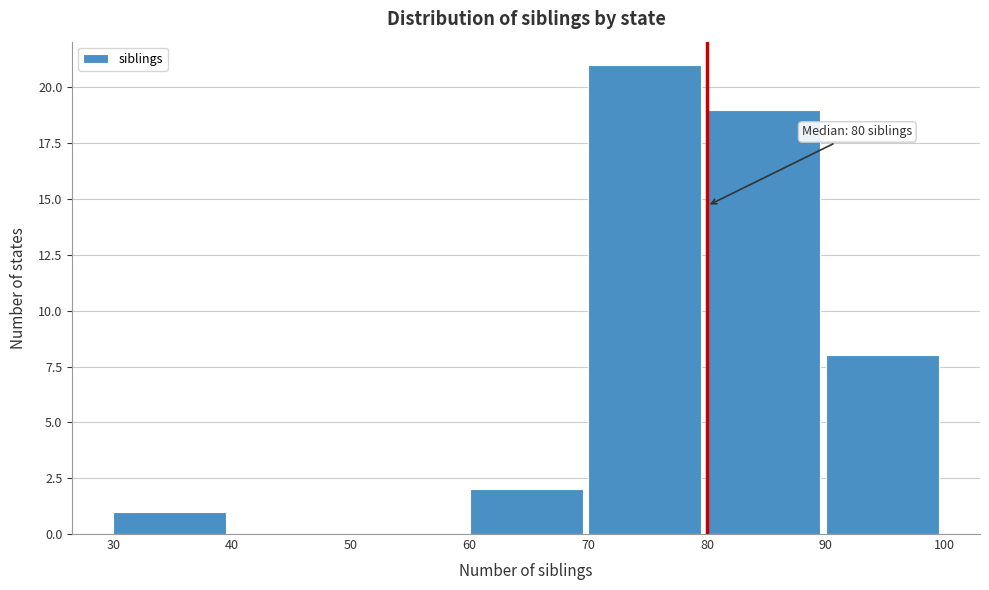

Over which range of the x-axis is the bar tallest?

70 to 80